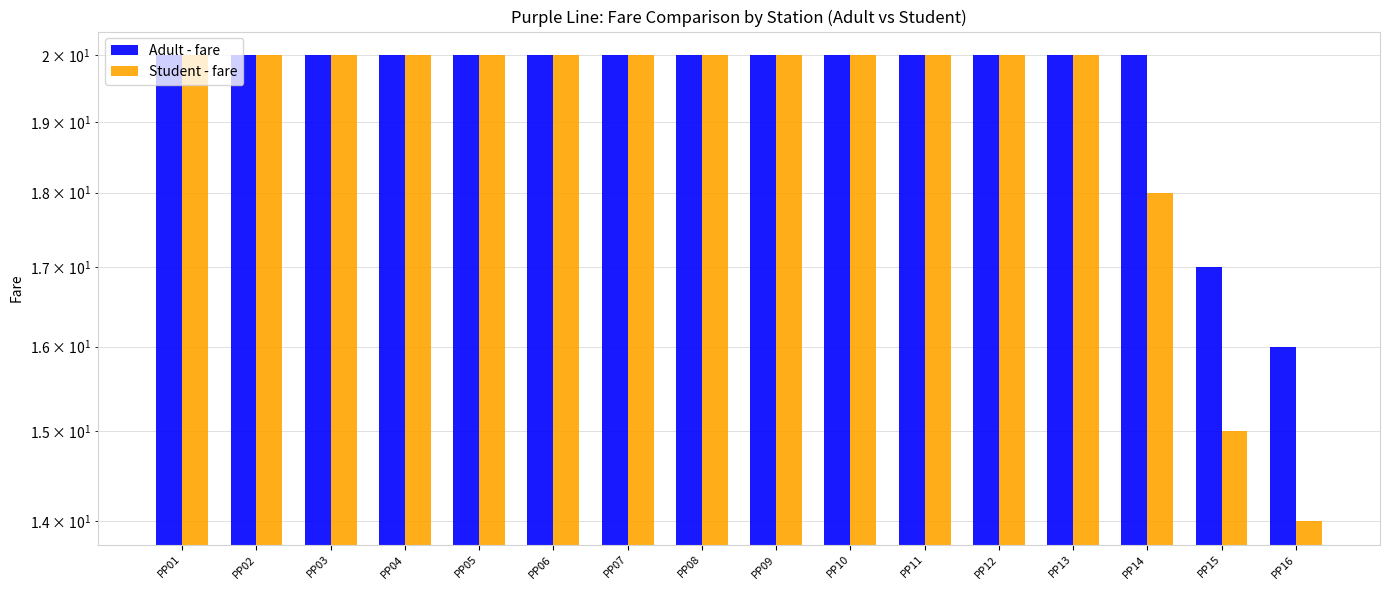

At which label does Student - fare reach its minimum?

PP16